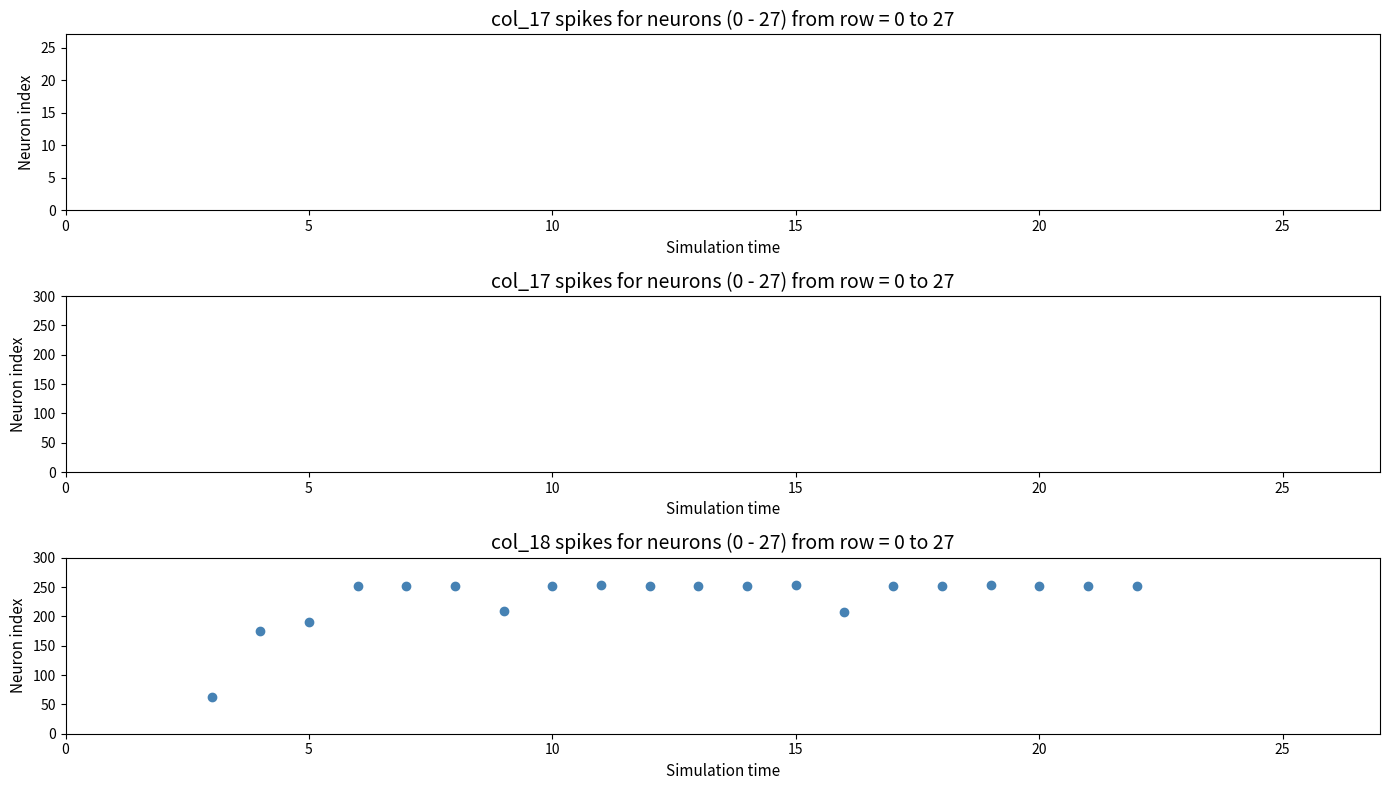

What Y value in the scatter plot is closest to 158?

175